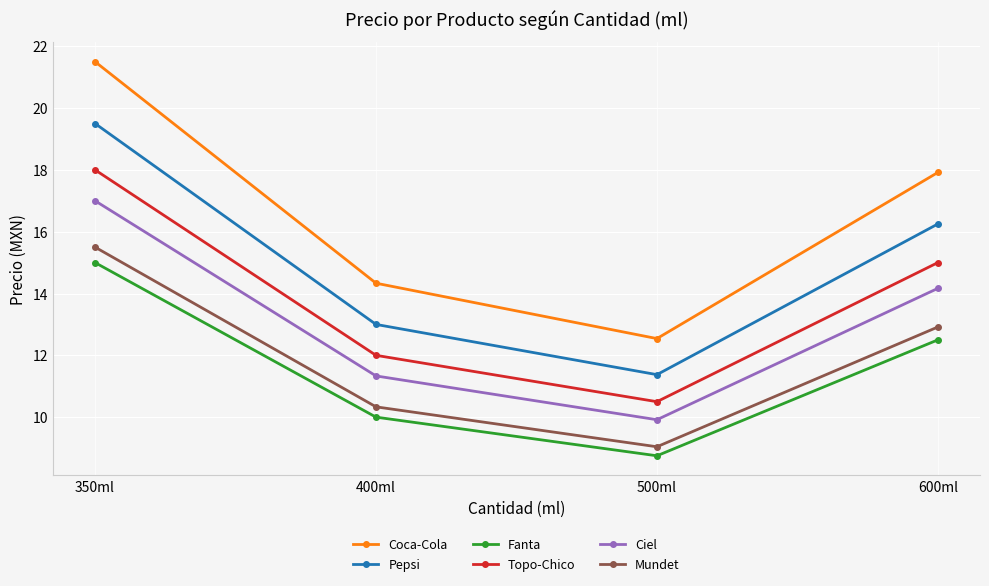

Between 500ml and 600ml, which series saw the biggest shift?

Coca-Cola